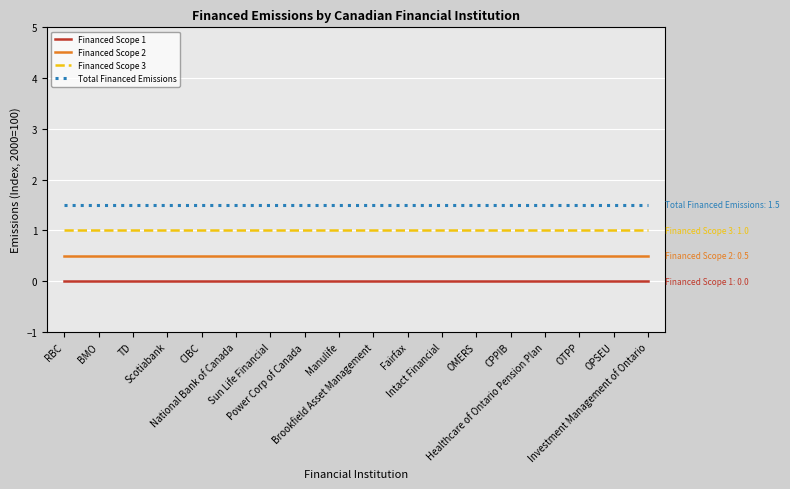

The value of Financed Scope 2 at Manulife is 0.5. True or false?

True